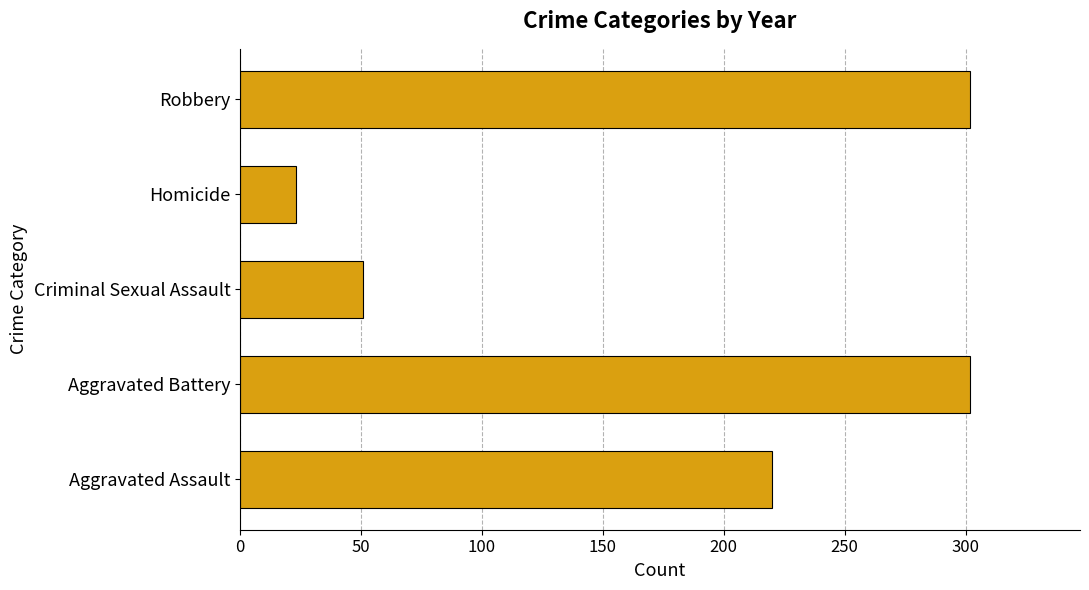

Which label corresponds to the smallest value in the chart?

Homicide